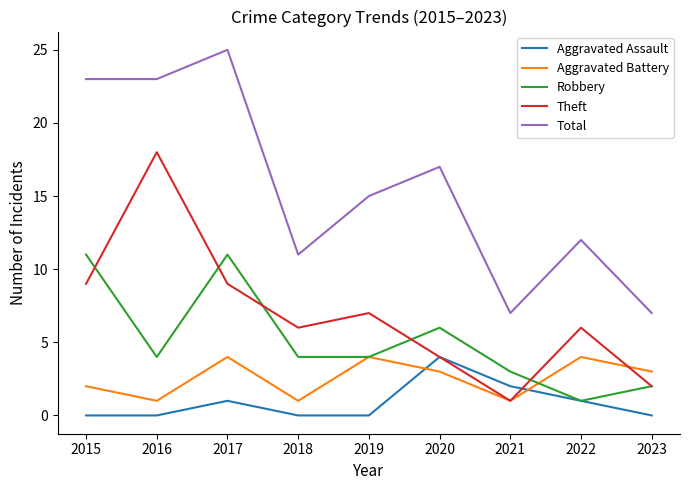

After their last crossing, which series has the higher values: Aggravated Battery or Aggravated Assault?

Aggravated Battery